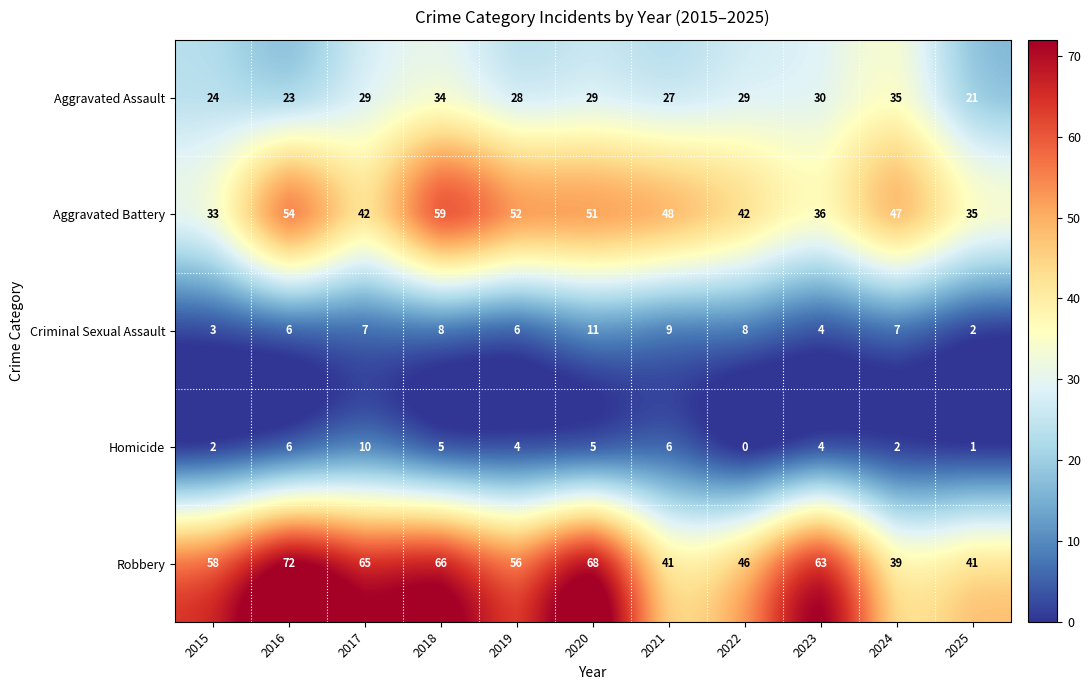

What is the spread (max minus min) of values at 2025?

40